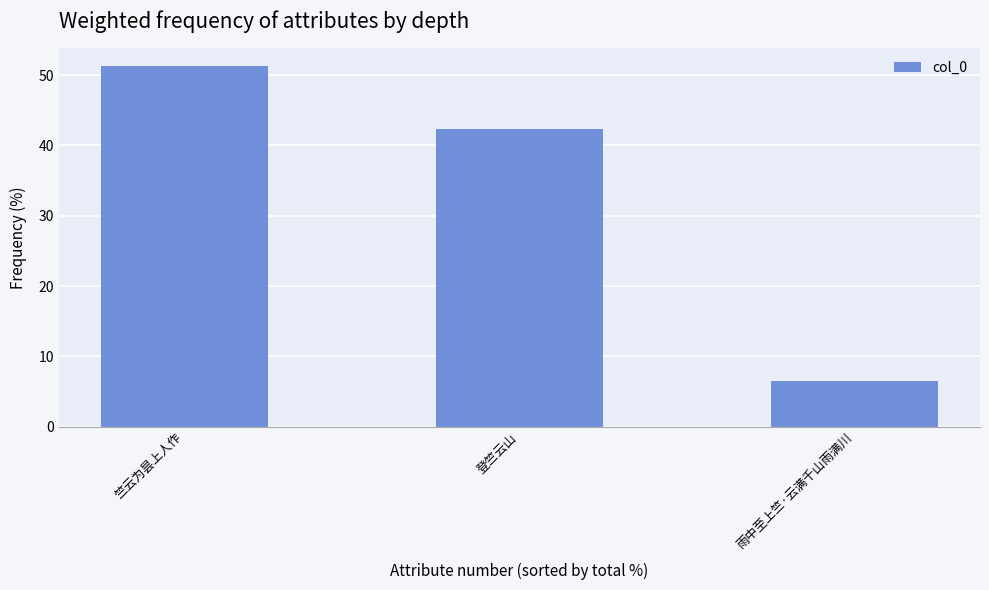

What is the label of the 1st bar from the right?

雨中至上竺·云满千山雨满川